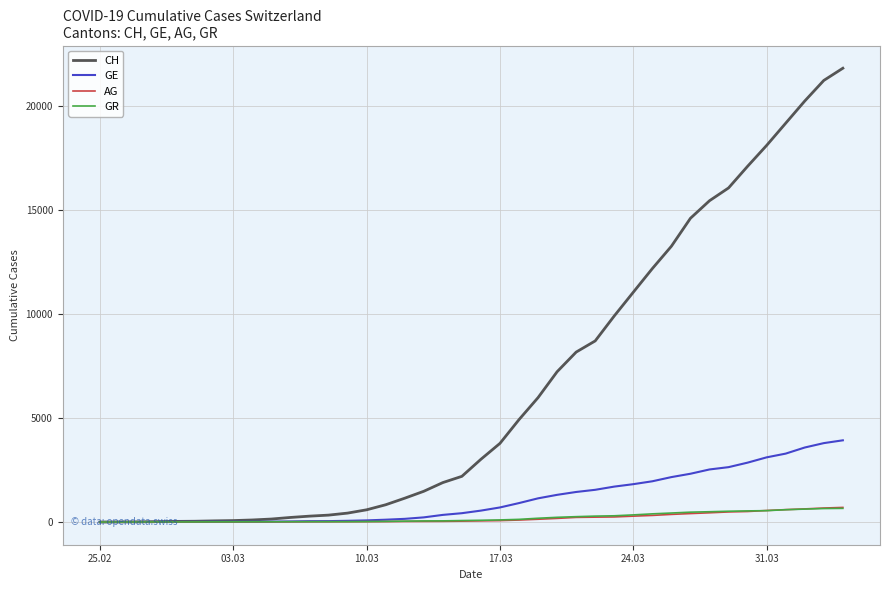

How many distinct data groups are displayed?

4